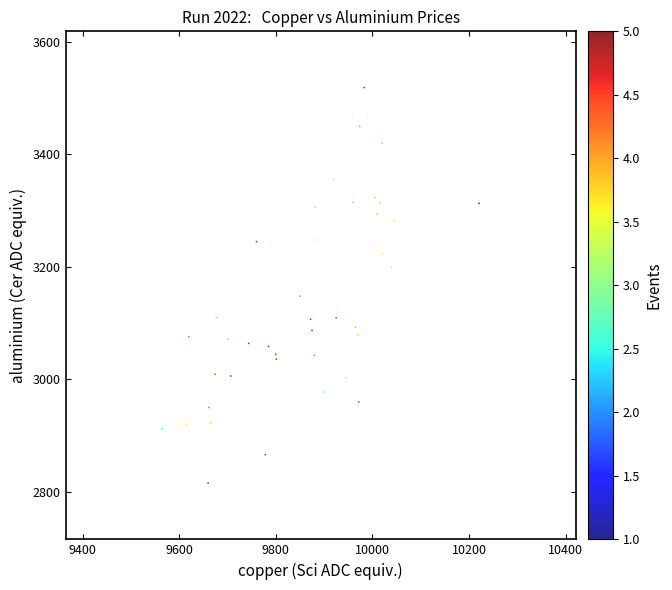

What Y value in the scatter plot is closest to 3167?

3148.0